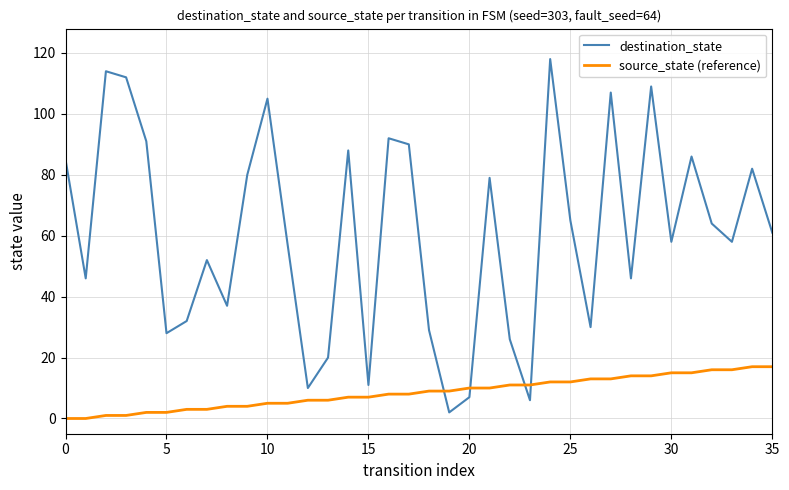

List the series in order of their peak value, highest first.

destination_state, source_state (reference)